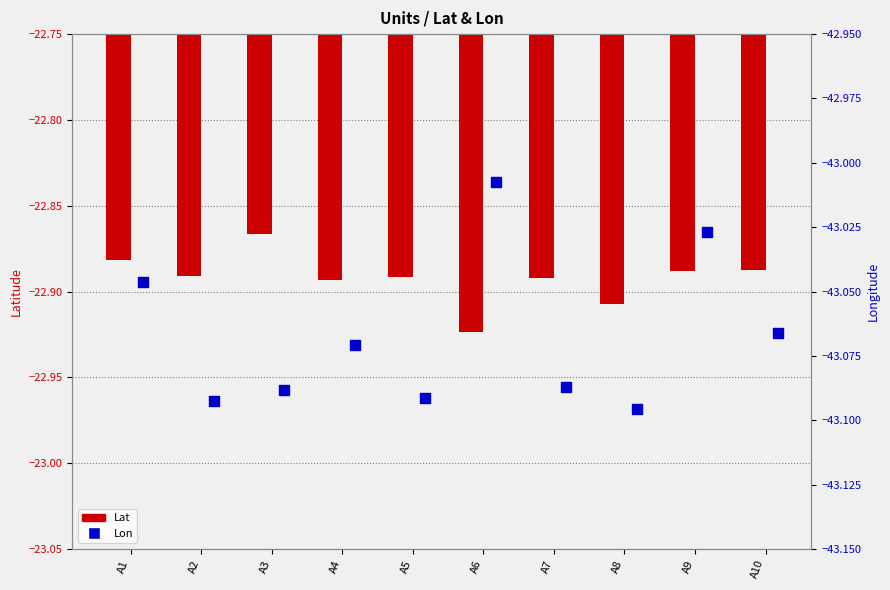

What is the total value across all series at A10?

-66.0